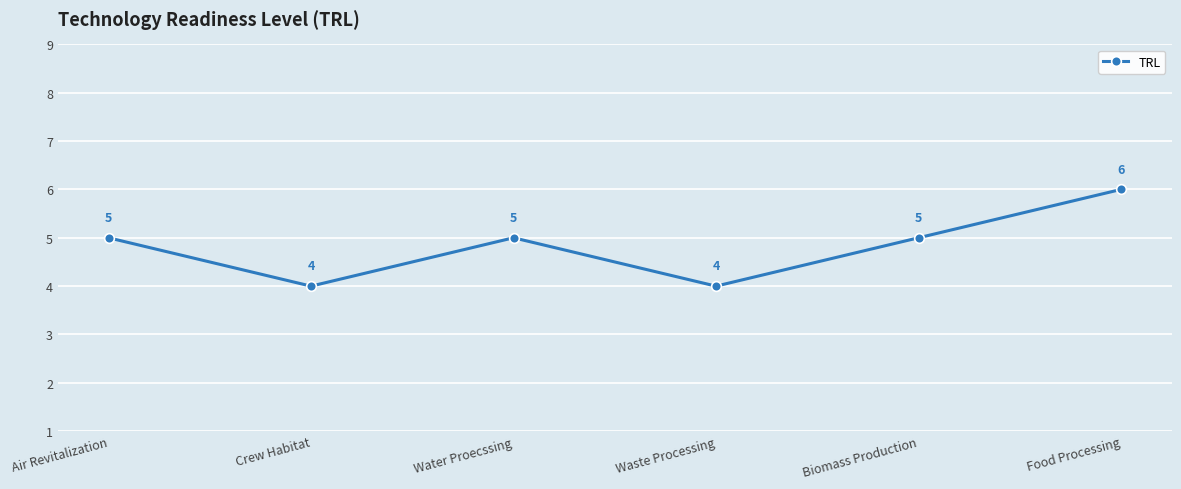

What is the label of the 6th point from the right?

Air Revitalization